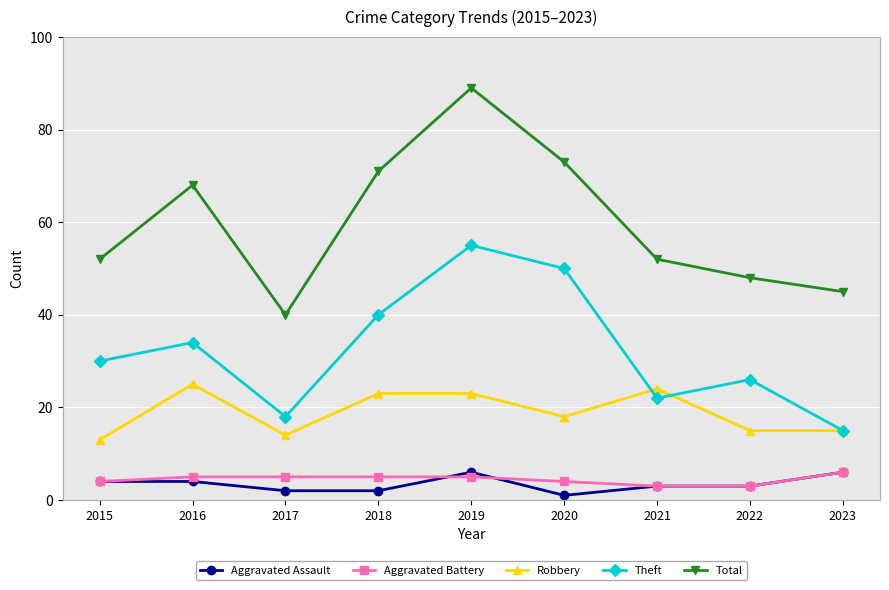

Reading left to right, what are all the values shown in this chart?

Aggravated Assault: 4	4	2	2	6	1	3	3	6
Aggravated Battery: 4	5	5	5	5	4	3	3	6
Robbery: 13	25	14	23	23	18	24	15	15
Theft: 30	34	18	40	55	50	22	26	15
Total: 52	68	40	71	89	73	52	48	45